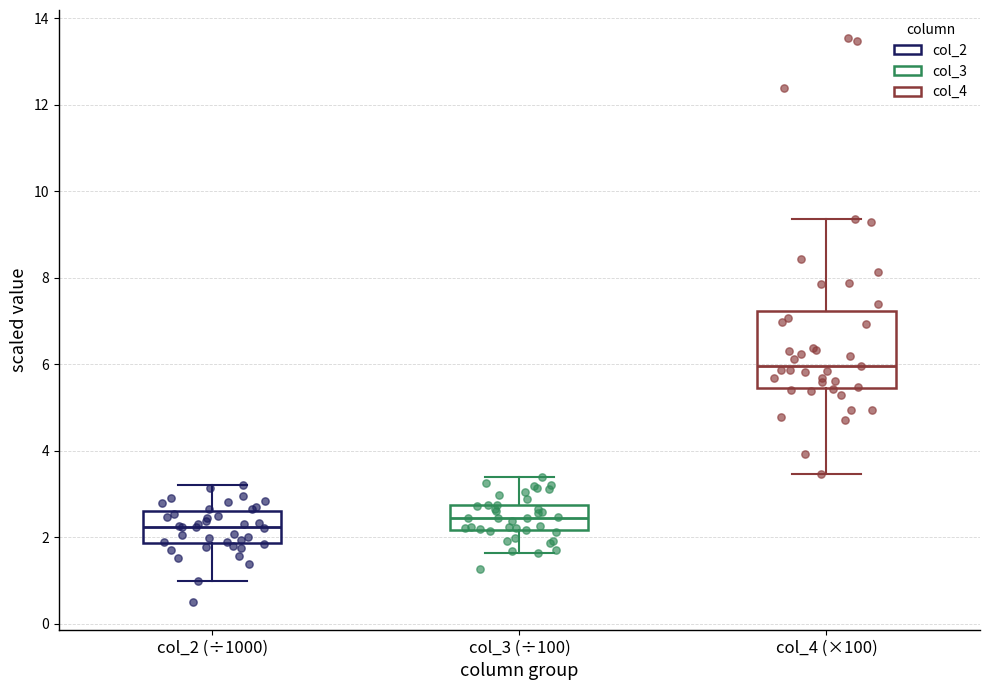

Comparing the boxes themselves (not the whiskers), which one is the tallest?

col_4 (×100)